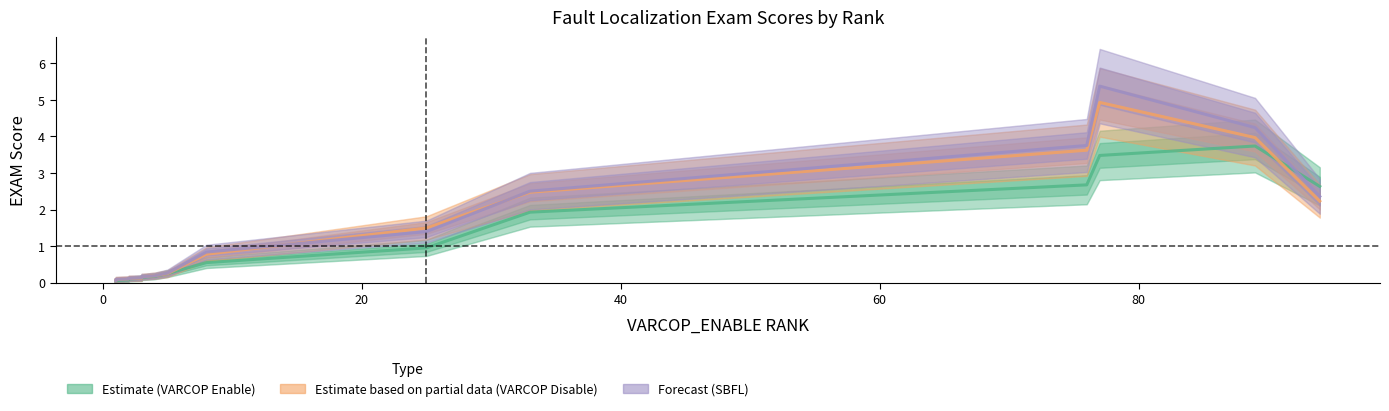

Is this an area chart (filled region under the line)?

No